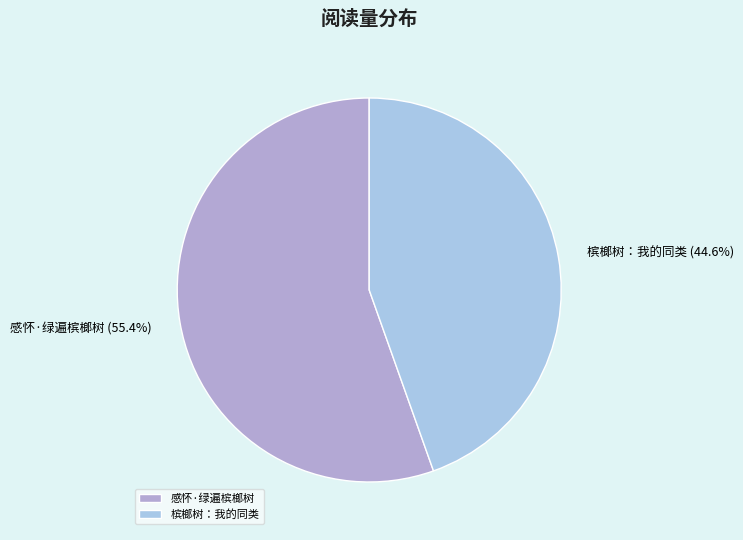

To the nearest percent, what percentage of the pie is 感怀·绿遍槟榔树?

55%